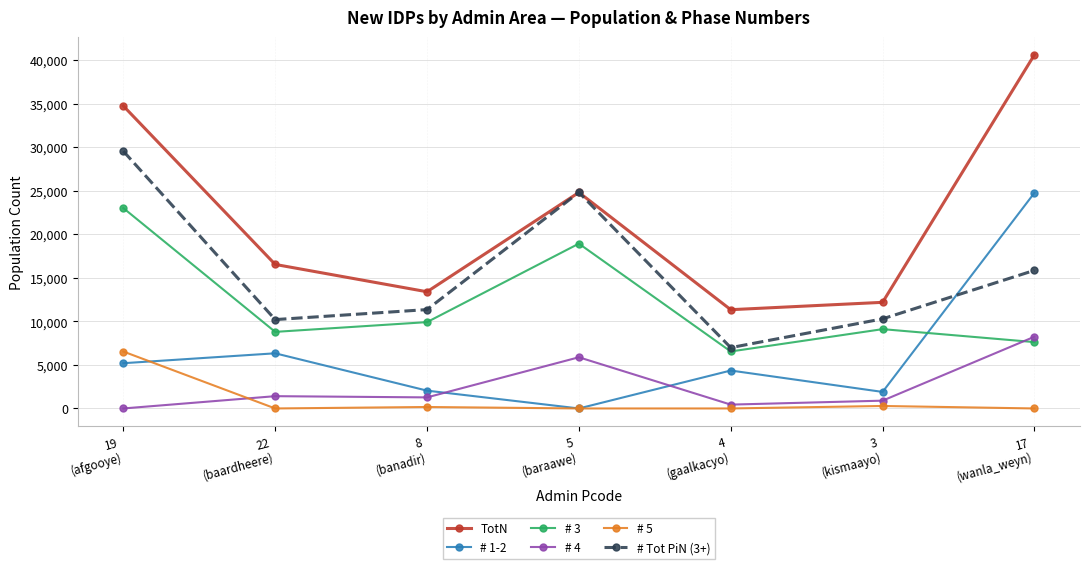

True or false: # 4 has a value of 895.1 at 3
(kismaayo).

True